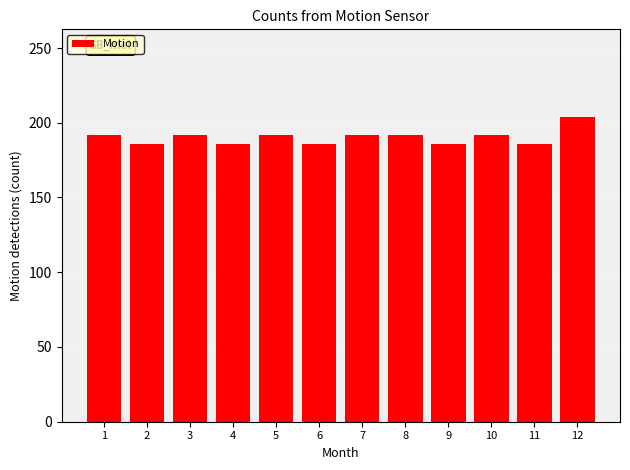

Reading left to right, transcribe all the data shown in this chart.

1=192	2=186	3=192	4=186	5=192	6=186	7=192	8=192	9=186	10=192	11=186	12=204